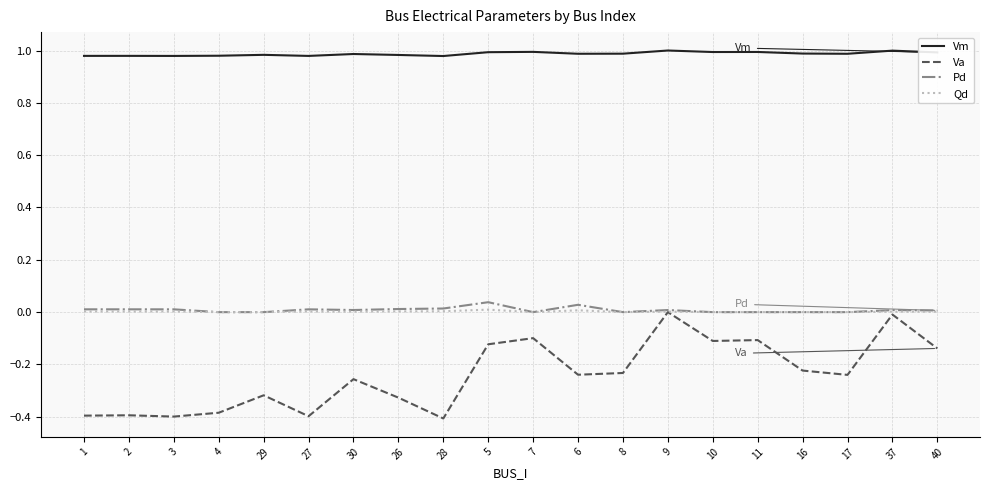

Which series has the widest spread of values?

Va